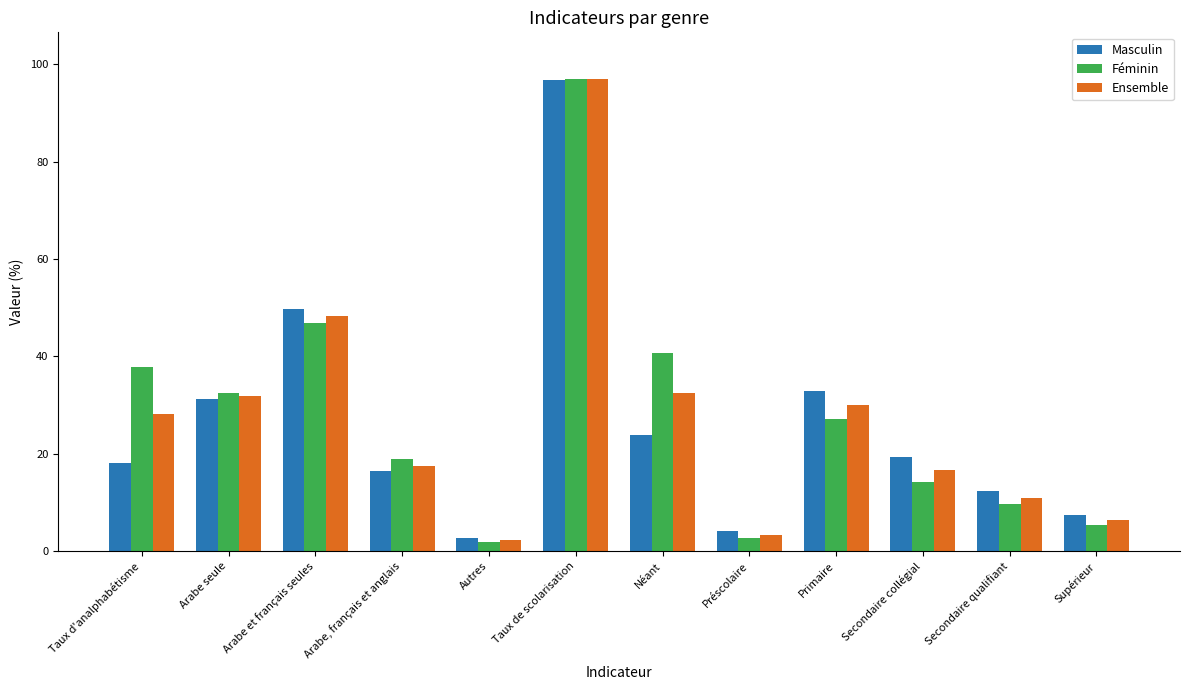

What is the lowest value of the Ensemble series?

2.3